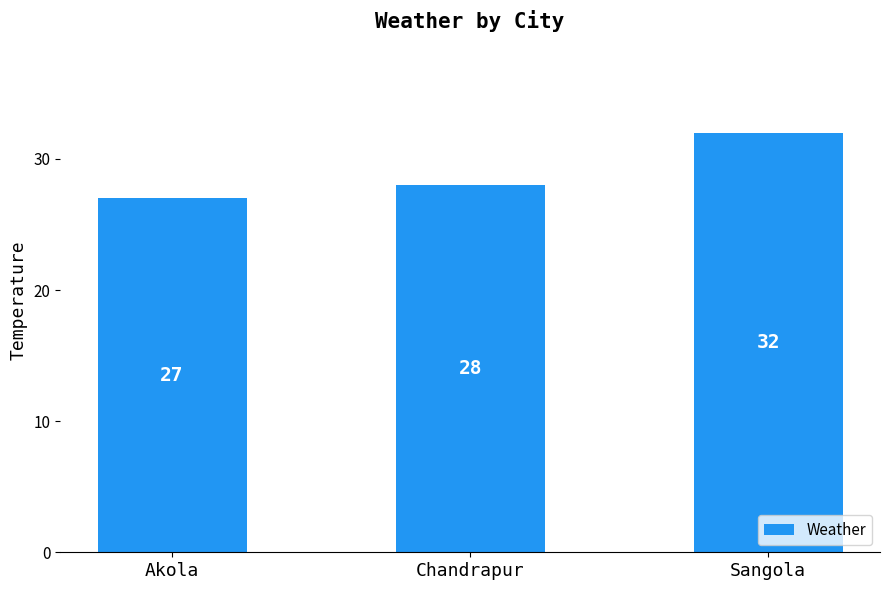

List the labels in order of value, smallest first.

Akola, Chandrapur, Sangola